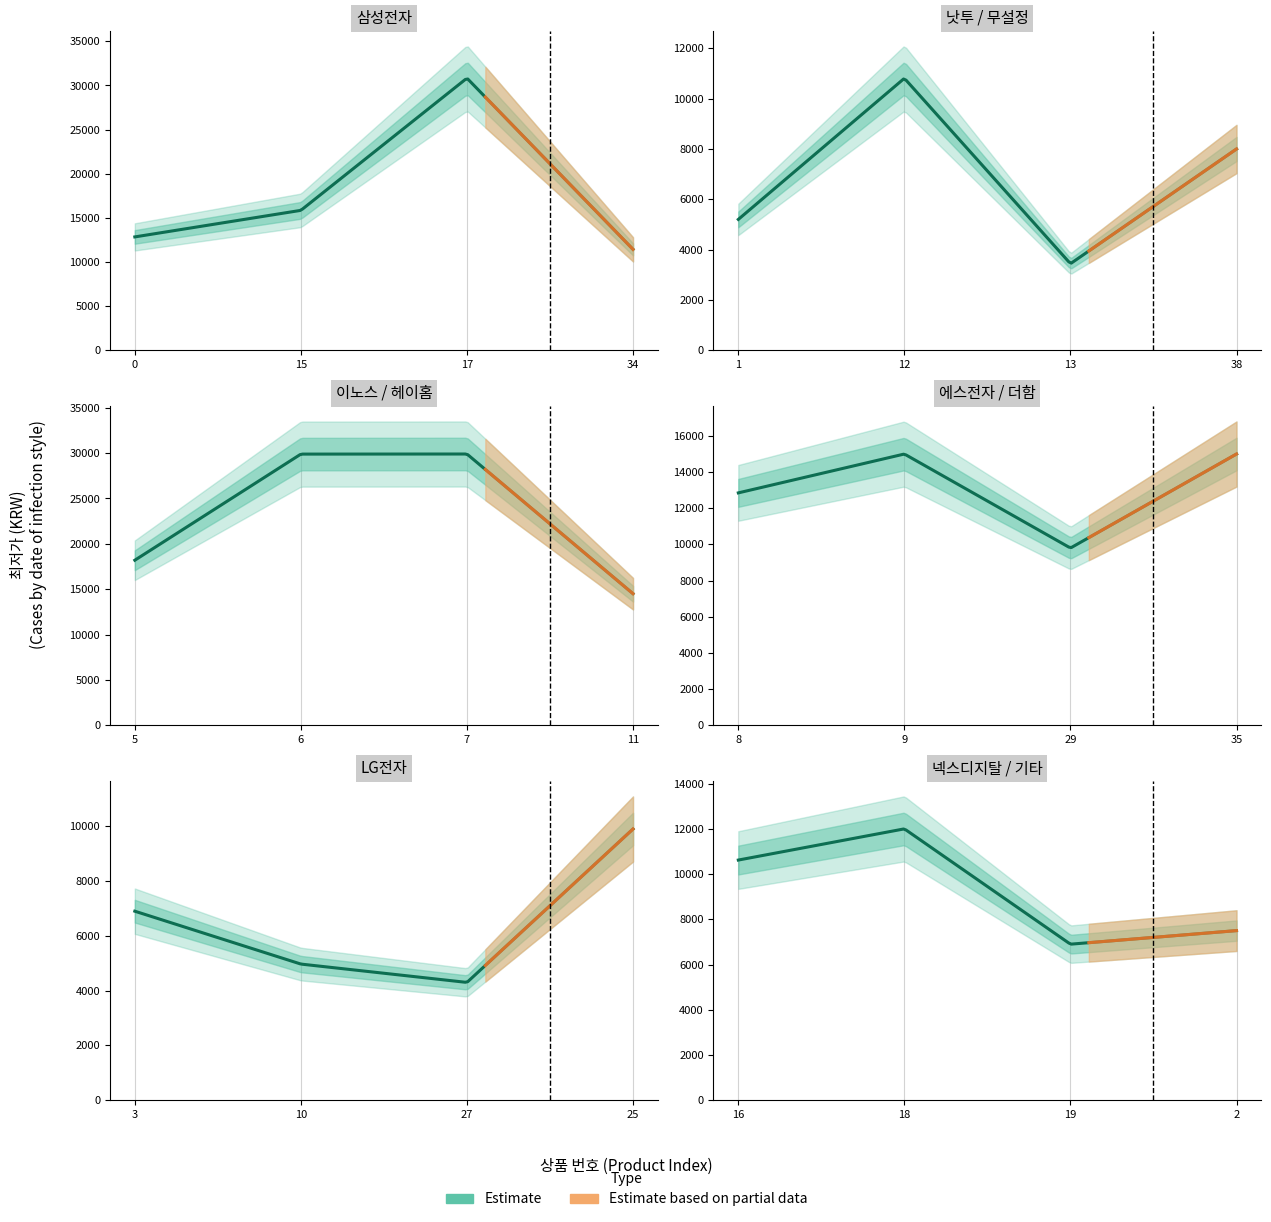

Which has a higher value, 19 or 17?

17